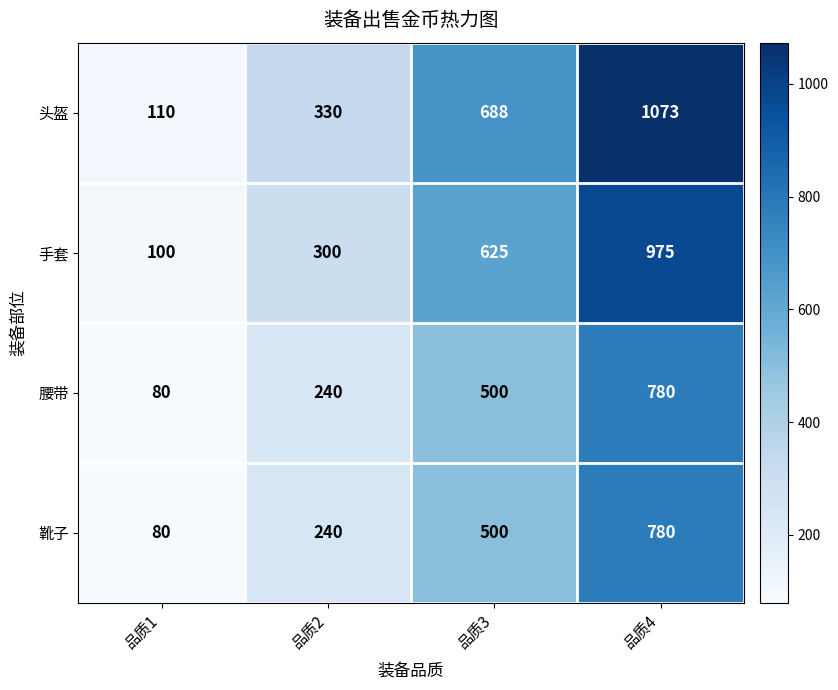

The value of 靴子 at 品质1 is 80. True or false?

True